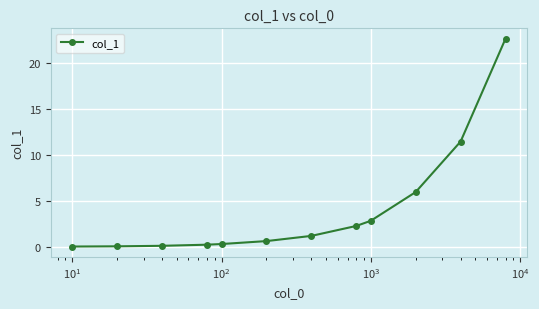

What is the greatest value displayed?

22.6